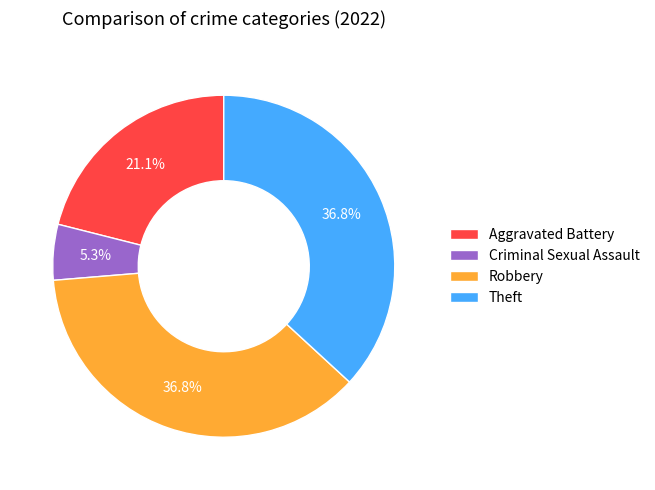

What is the smallest slice in the pie chart?

Criminal Sexual Assault